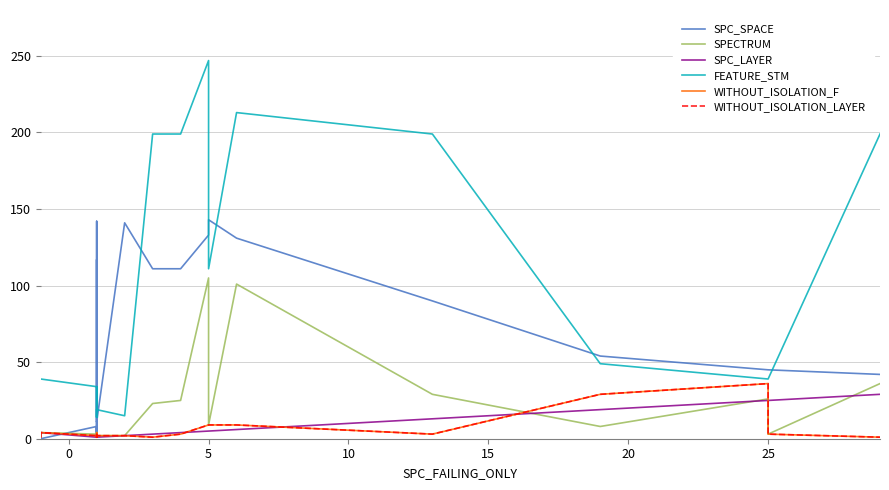

What is the value of the SPECTRUM point at the 2nd from the left?

4